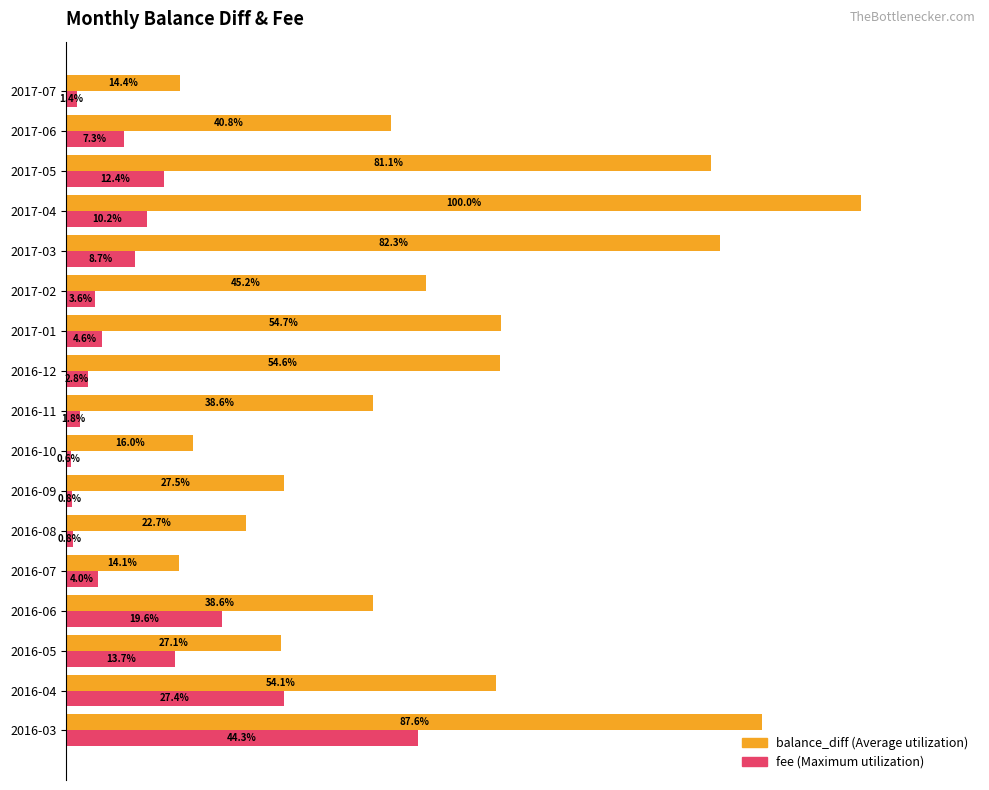

At which category is the sum across all series the highest?

2016-03